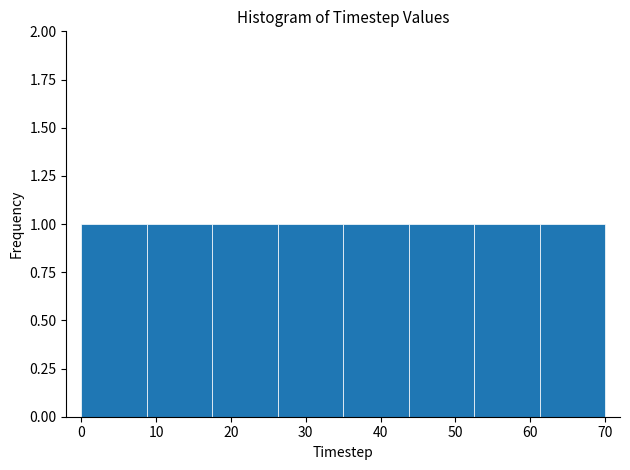

Reading left to right, list every bar in this chart as the range it spans on the x-axis followed by its height. Neither the bar edges nor the heights are printed on the chart, so give them approximately, as read against the axes.

0 to 9: 1
9 to 18: 1
18 to 26: 1
26 to 35: 1
35 to 44: 1
44 to 53: 1
53 to 61: 1
61 to 70: 1